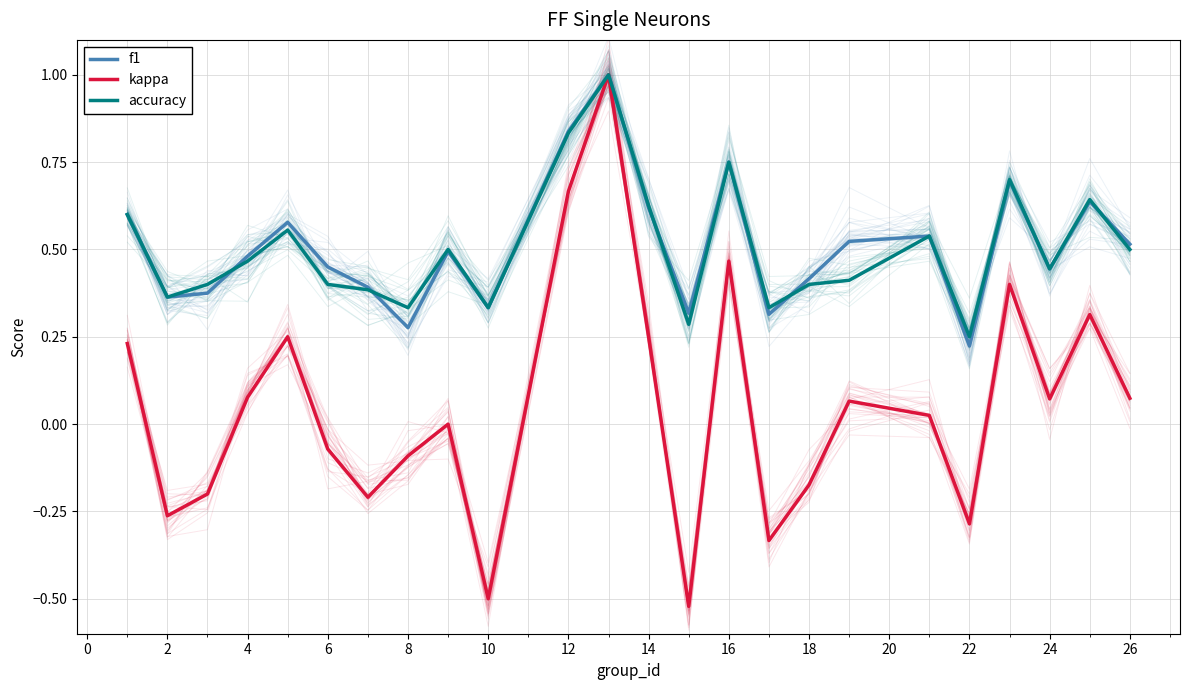

What is the maximum value shown in the chart?

1.0